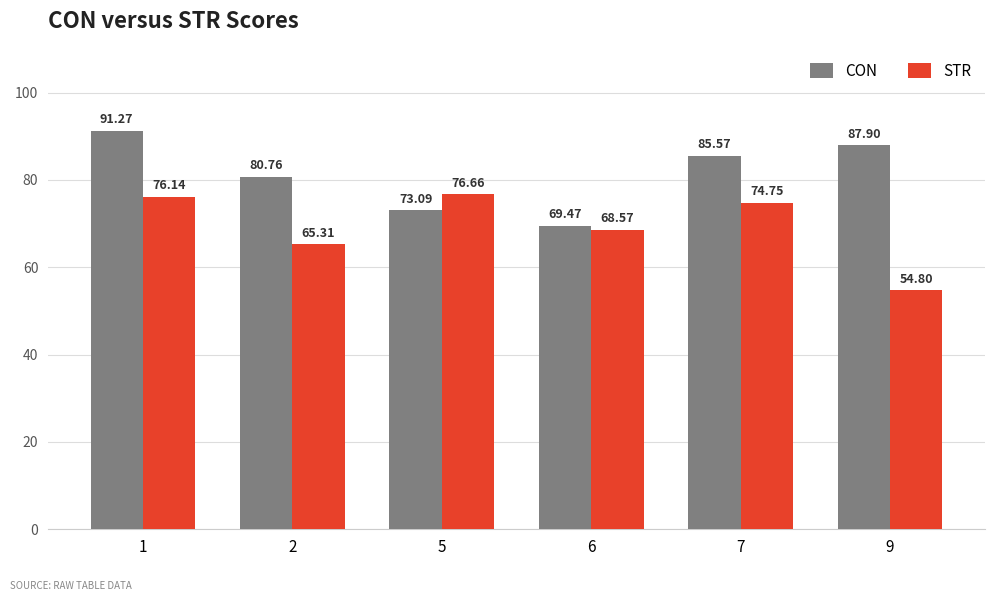

What is the difference between the highest and lowest values at 5?

3.6